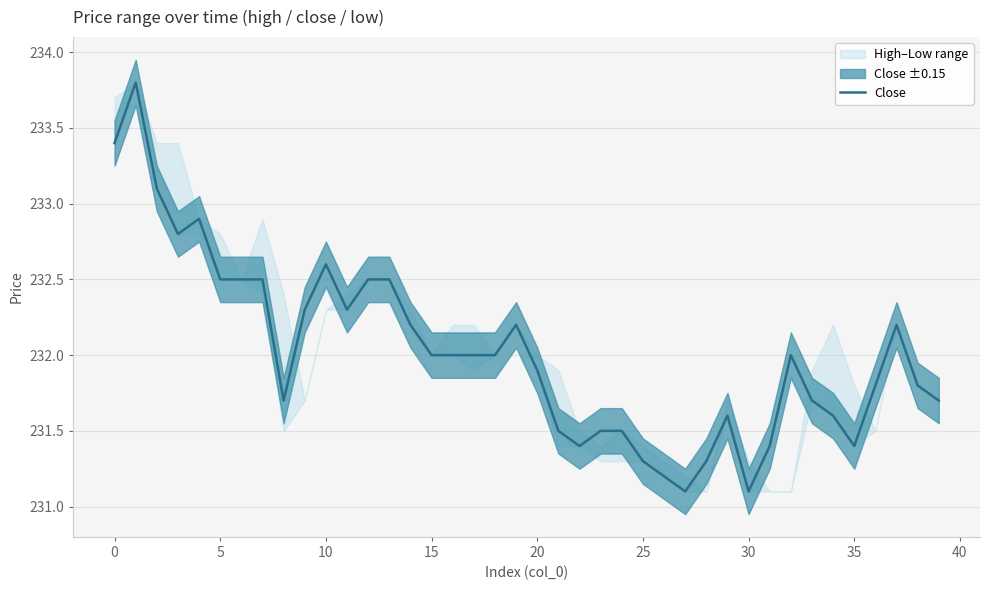

What is the average value?

232.0